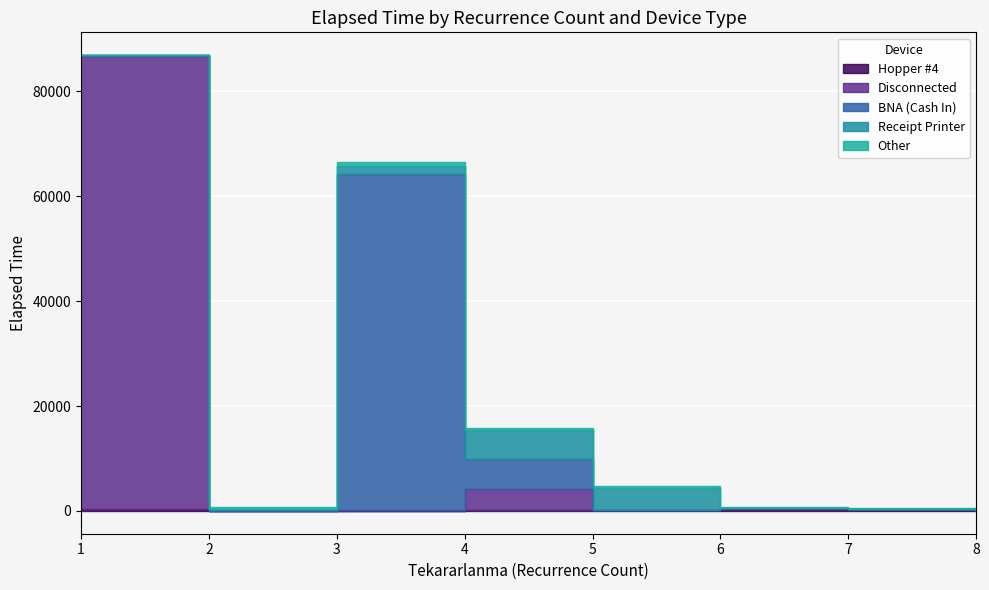

List the labels in order of Hopper #4 value, largest first.

1, 7, 6, 5, 4, 8, 2, 3